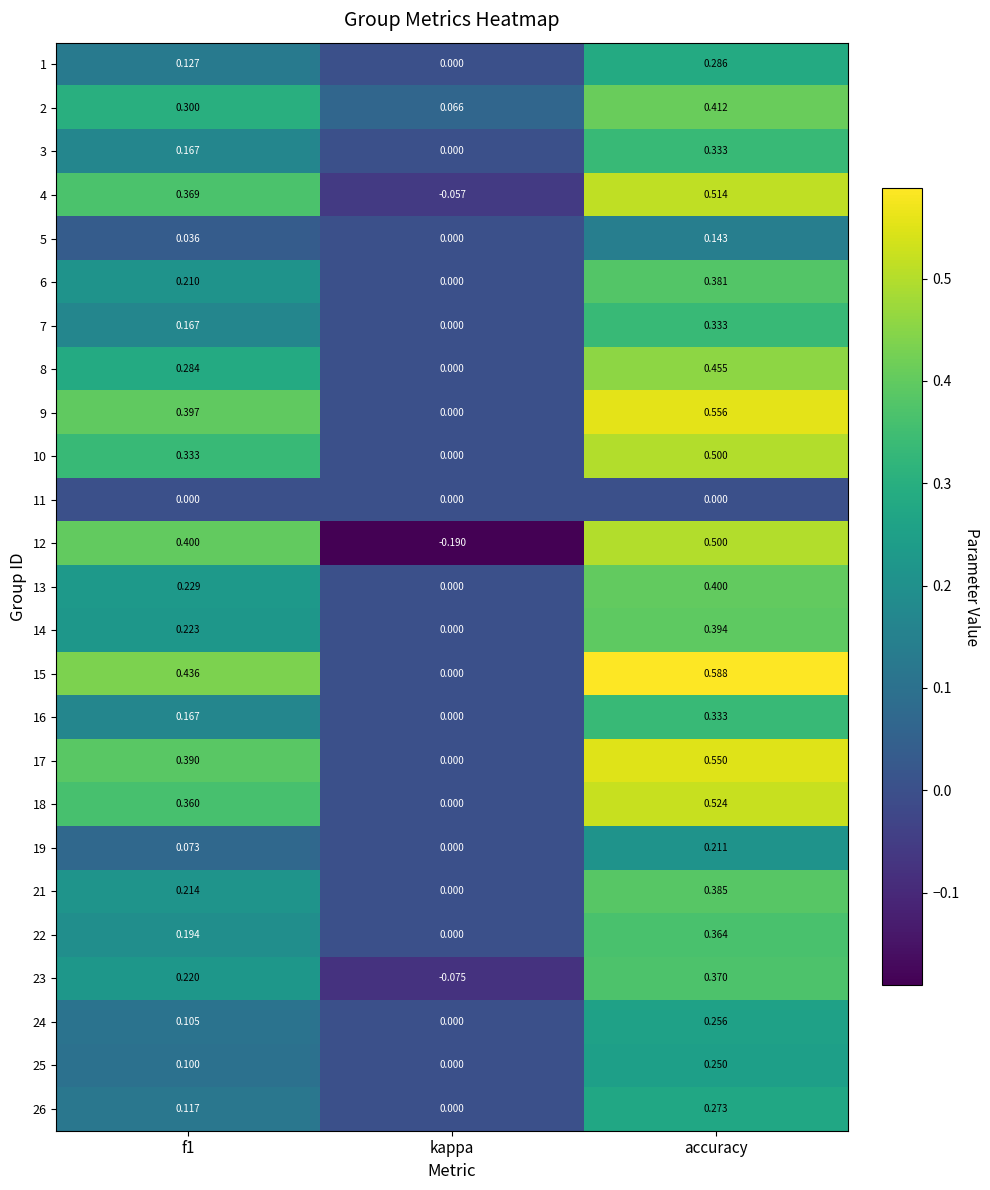

Is the value of 16 at f1 greater than the value of 25 at f1?

Yes